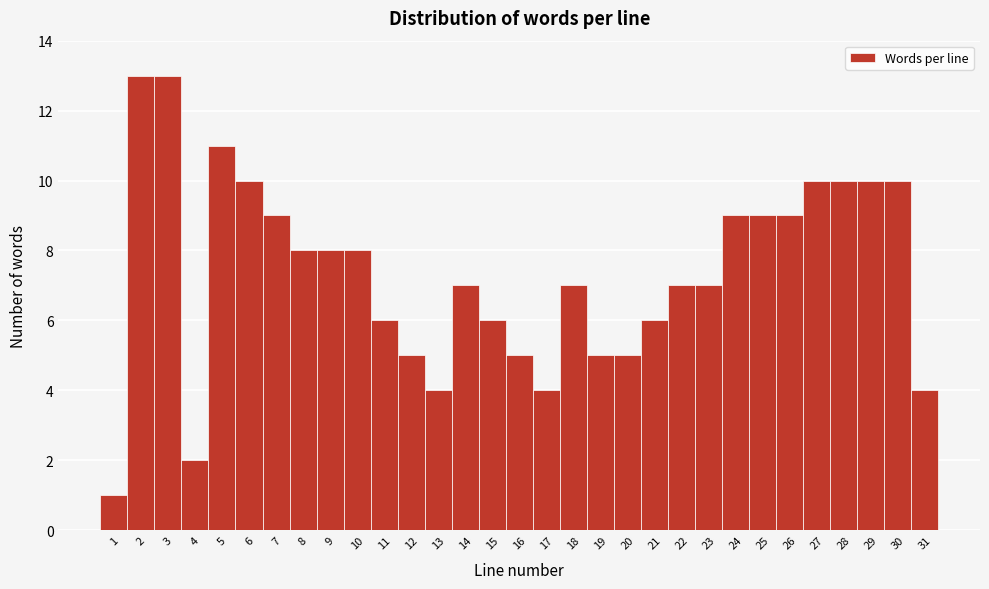

Reading left to right, transcribe this chart: for each bar, give the range it covers on the x-axis and its height. The values are not printed on the chart, so give them approximately, as read against the axis.

0.5 to 1.5: 1
1.5 to 2.5: 13
2.5 to 3.5: 13
3.5 to 4.5: 2
4.5 to 5.5: 11
5.5 to 6.5: 10
6.5 to 7.5: 9
7.5 to 8.5: 8
8.5 to 9.5: 8
9.5 to 10.5: 8
10.5 to 11.5: 6
11.5 to 12.5: 5
12.5 to 13.5: 4
13.5 to 14.5: 7
14.5 to 15.5: 6
15.5 to 16.5: 5
16.5 to 17.5: 4
17.5 to 18.5: 7
18.5 to 19.5: 5
19.5 to 20.5: 5
20.5 to 21.5: 6
21.5 to 22.5: 7
22.5 to 23.5: 7
23.5 to 24.5: 9
24.5 to 25.5: 9
25.5 to 26.5: 9
26.5 to 27.5: 10
27.5 to 28.5: 10
28.5 to 29.5: 10
29.5 to 30.5: 10
30.5 to 31.5: 4